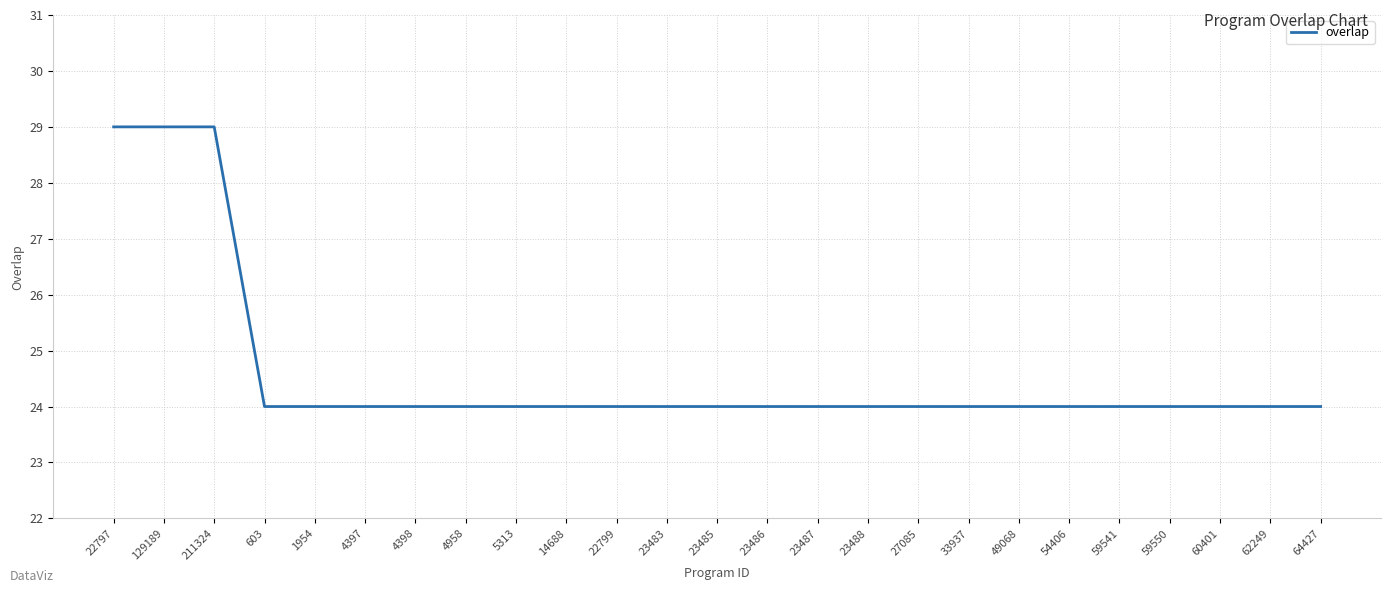

What position from the right is 22797?

25